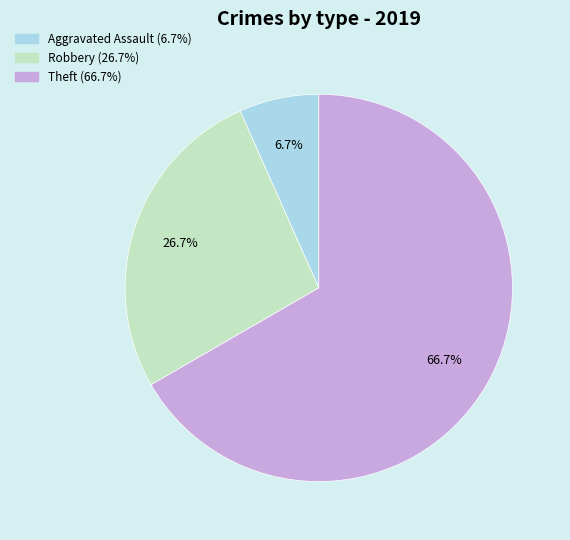

Does any single category account for the majority?

Yes